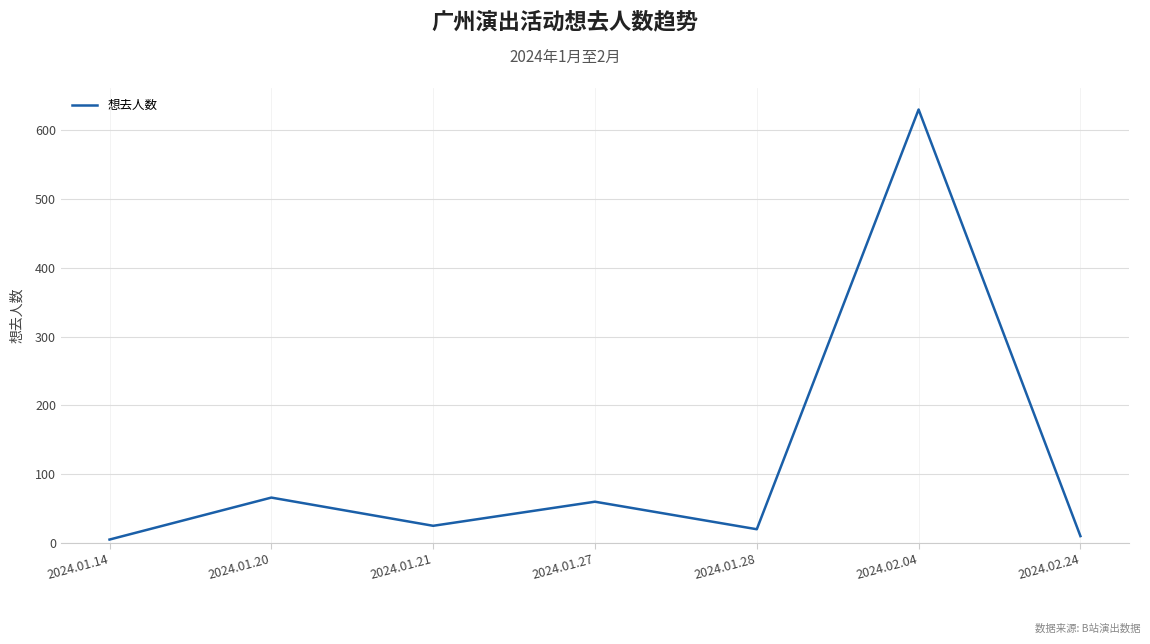

What is the change in value from 2024.01.21 to 2024.02.04?

+605